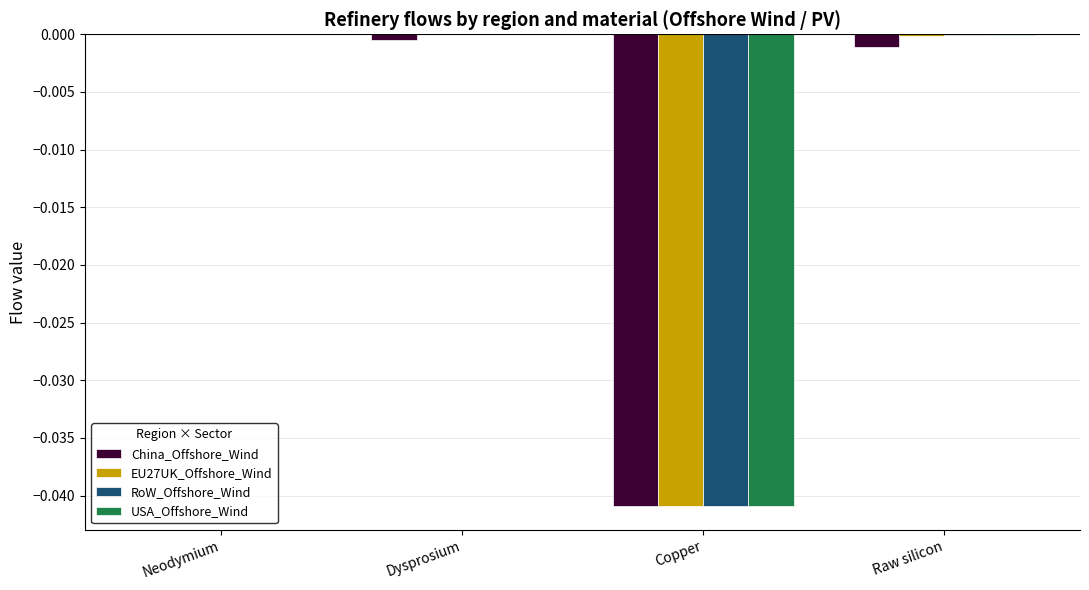

True or false: China_Offshore_Wind has a value of -0.0 at Raw silicon.

True